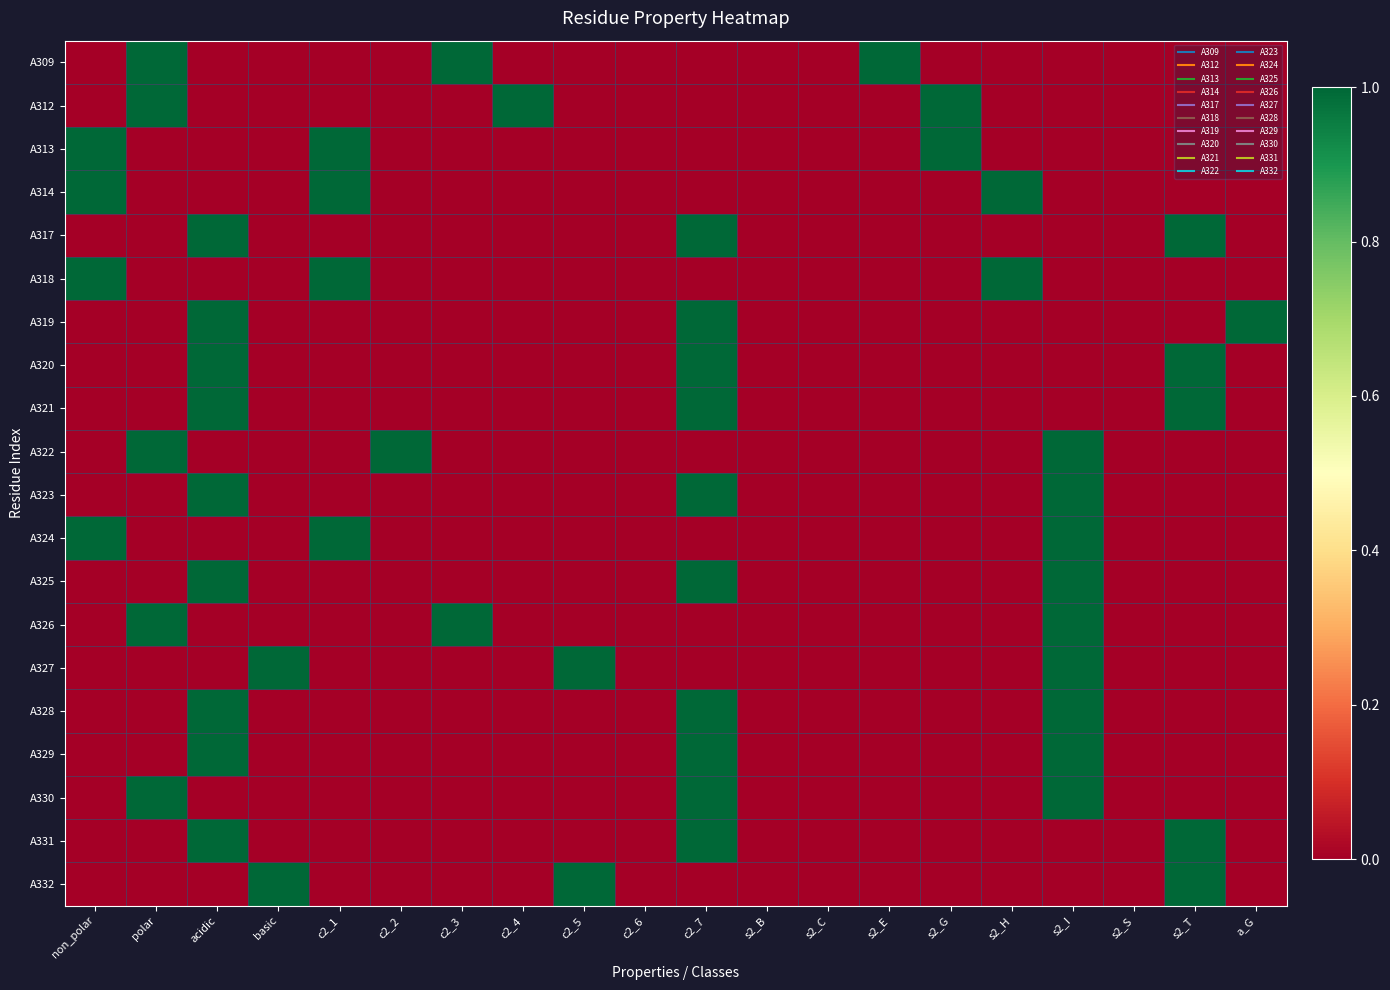

At c2_1, list the series in order from smallest to largest.

A309, A312, A317, A319, A320, A321, A322, A323, A325, A326, A327, A328, A329, A330, A331, A332, A313, A314, A318, A324